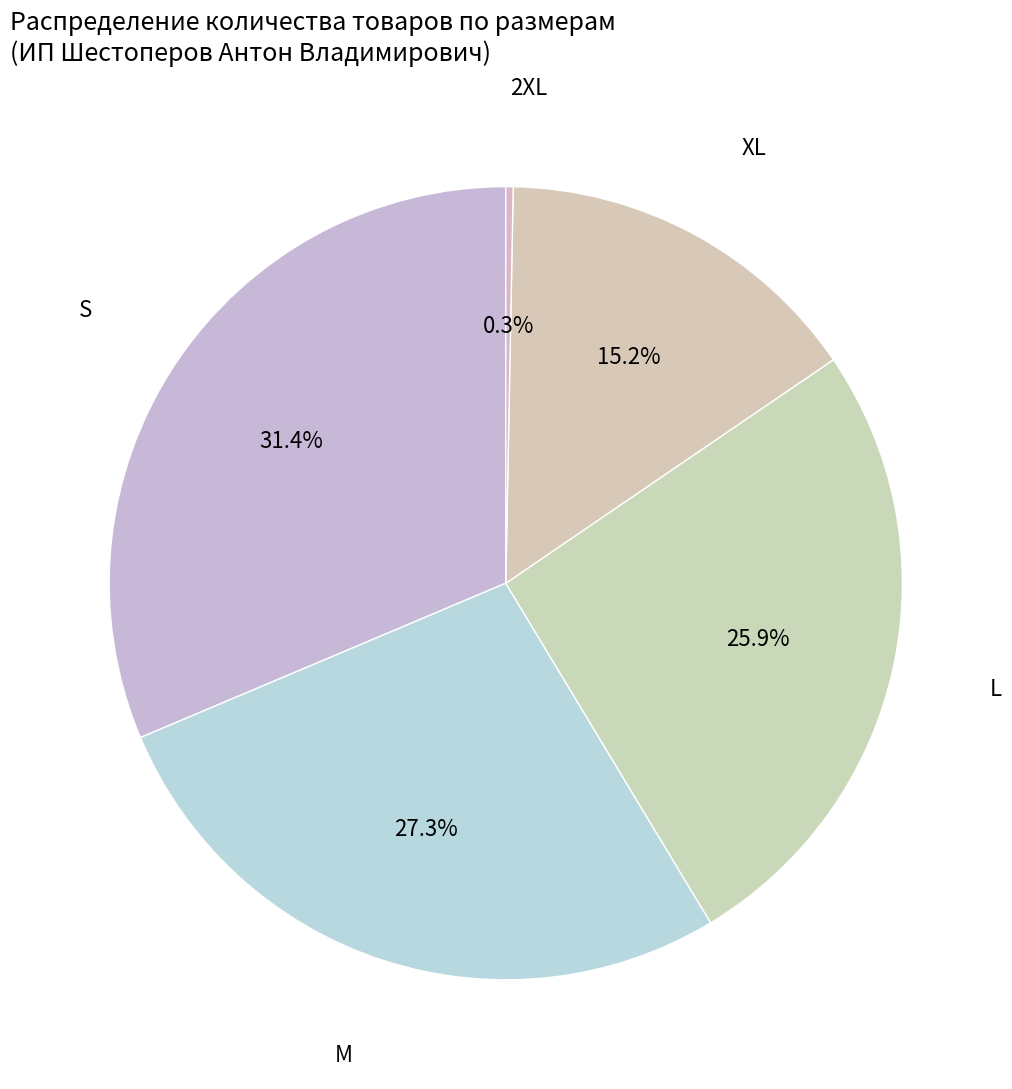

Rank the categories by value from lowest to highest.

2XL, XL, L, M, S